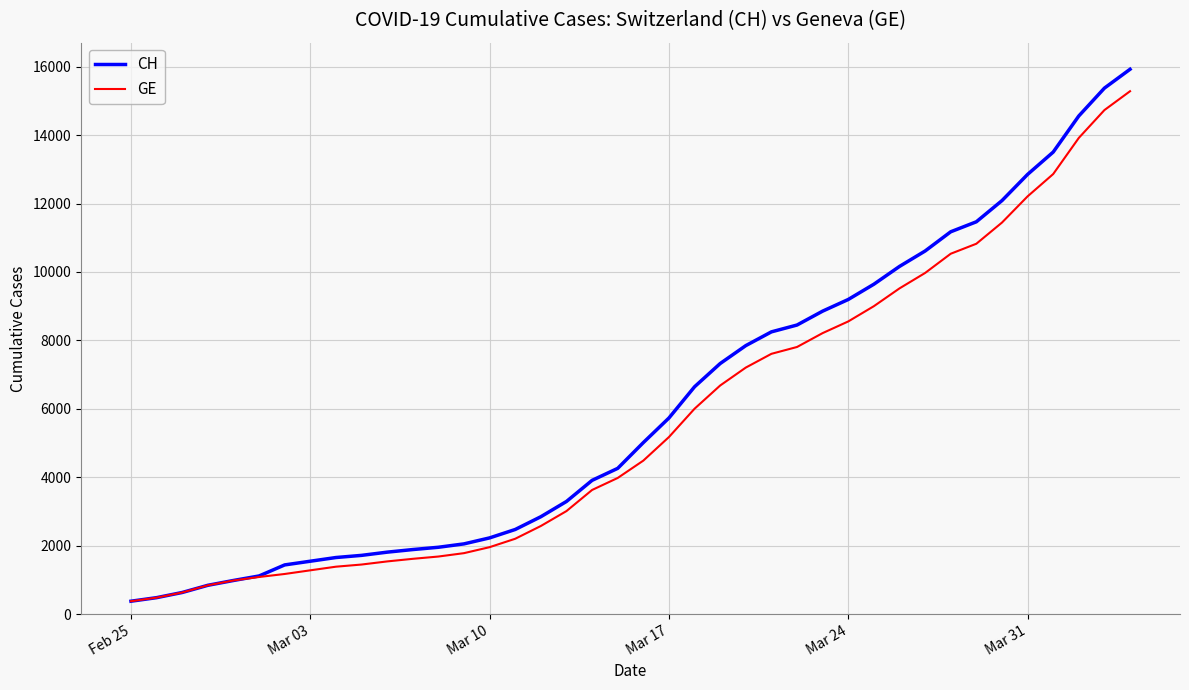

What is the sum of all CH values?

242133